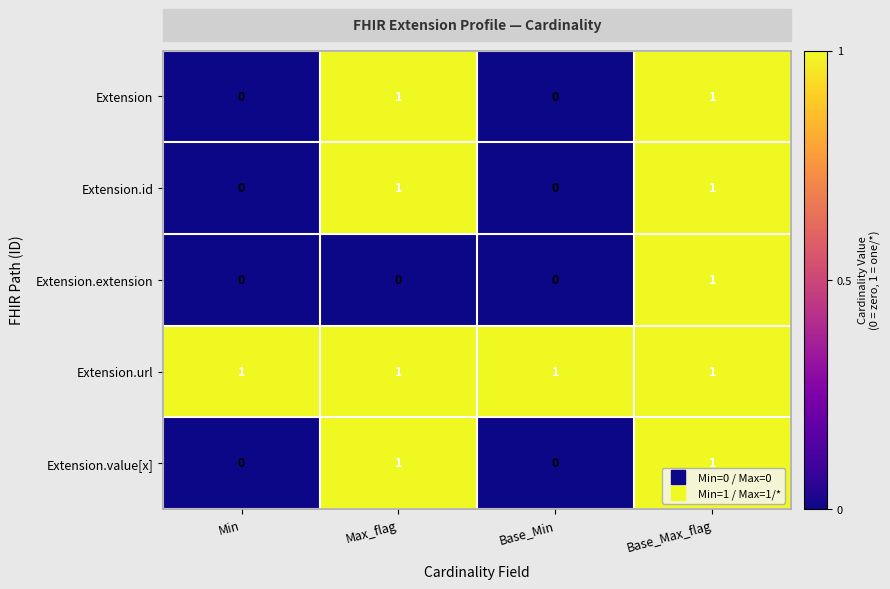

Which series has the largest total across all categories?

Extension.url